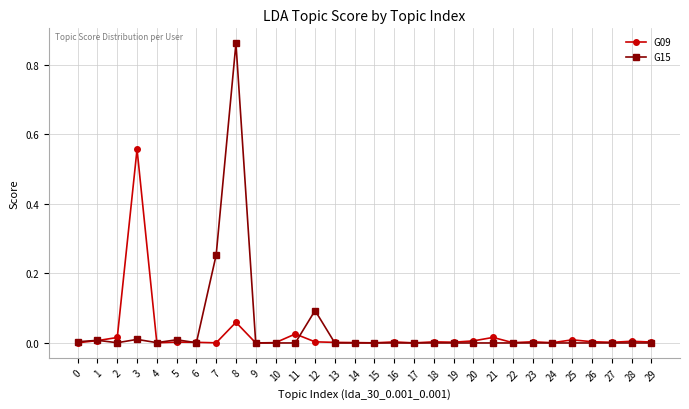

List the series in order of their peak value, highest first.

G15, G09